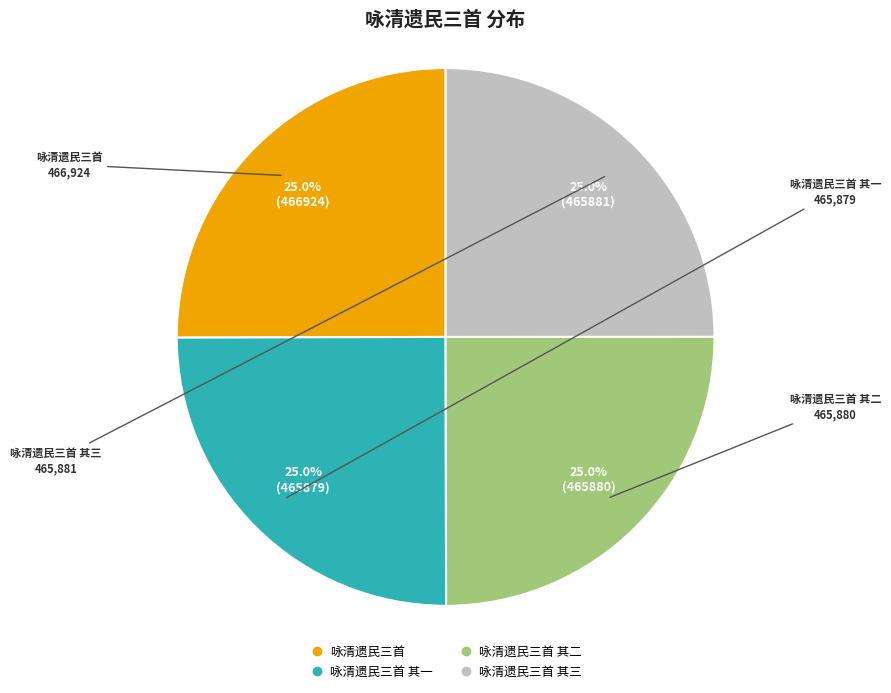

Is there a majority slice in this chart?

No